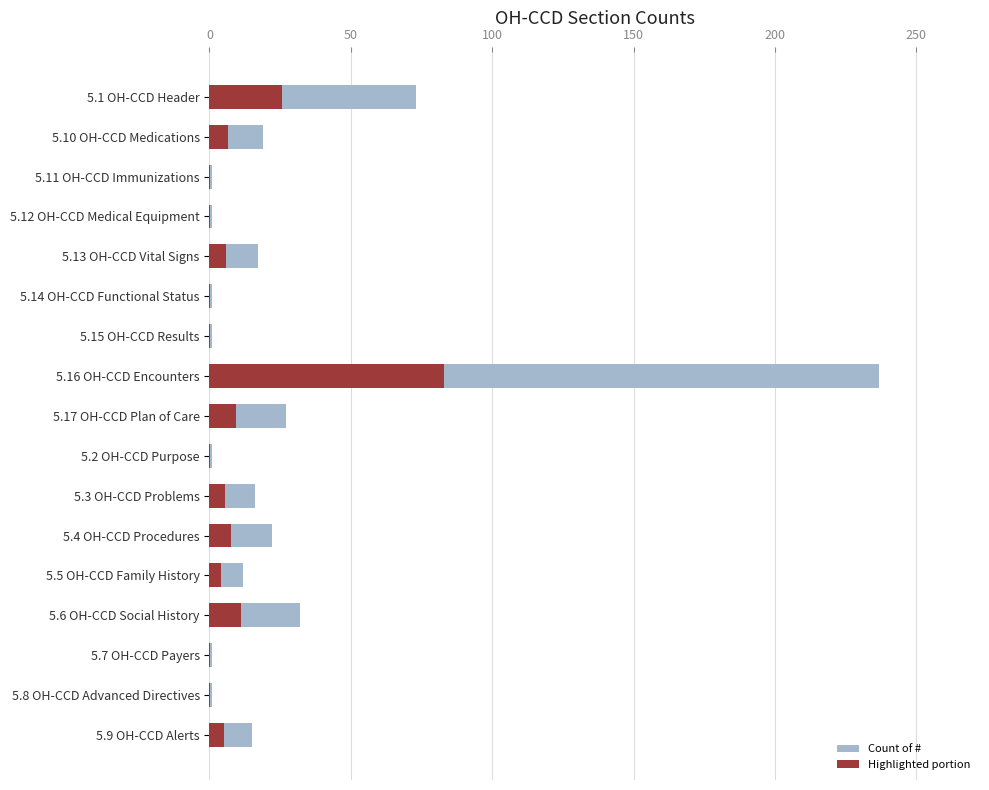

At 5.6 OH-CCD Social History, list the series in order from smallest to largest.

Highlighted portion, Count of #